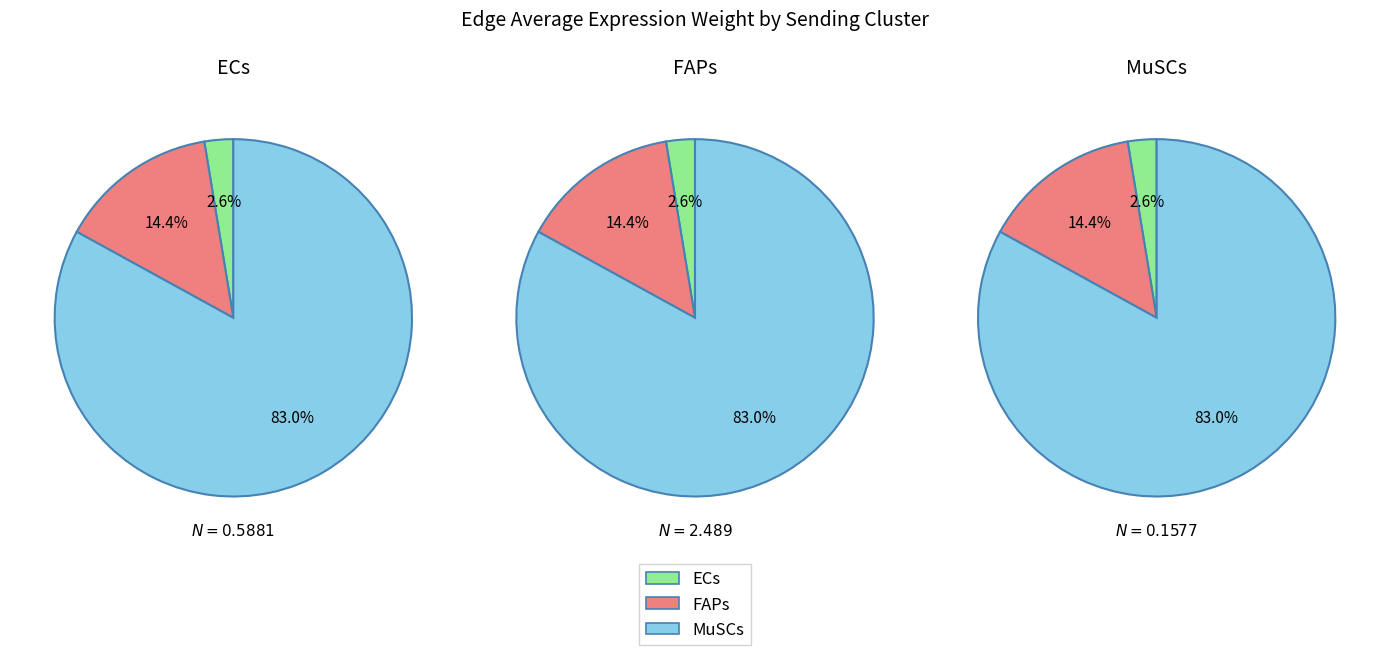

Does any single category account for the majority?

Yes